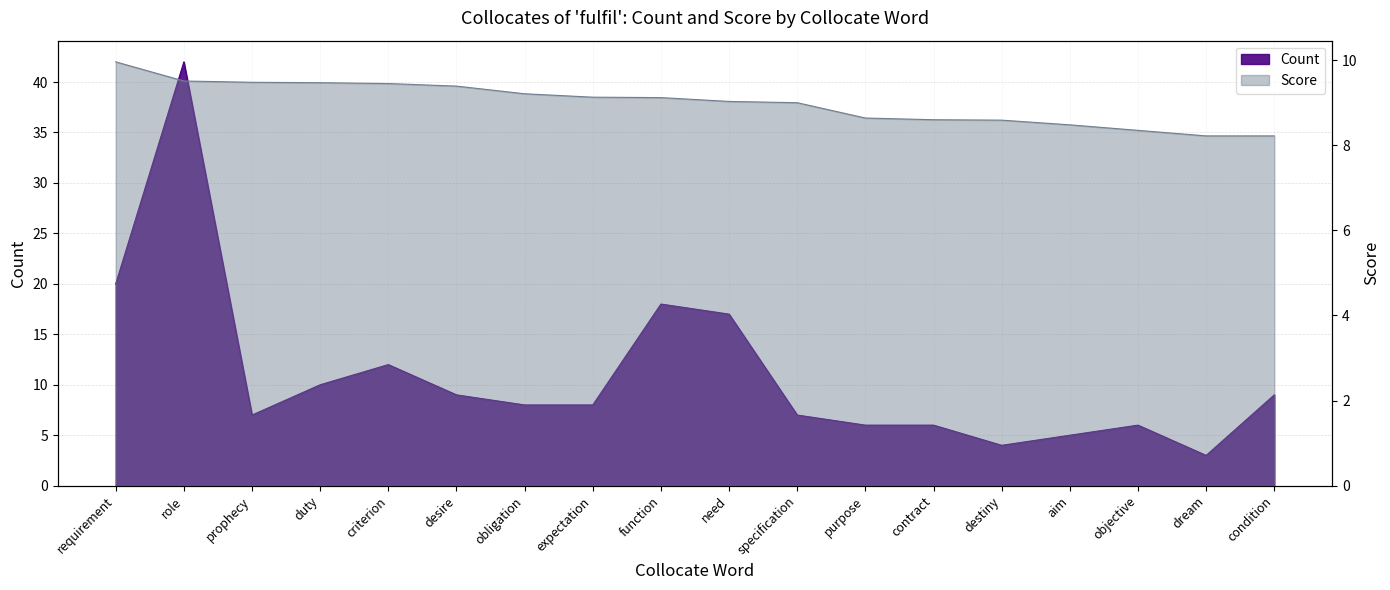

What position from the left is role?

2